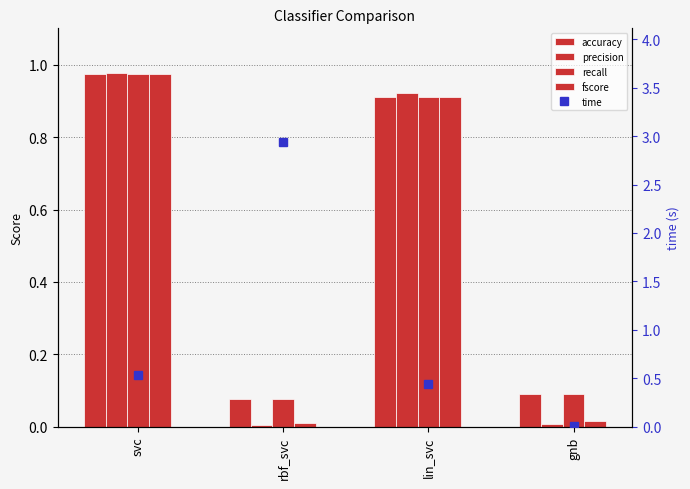

What is the maximum value shown in the chart?

2.9